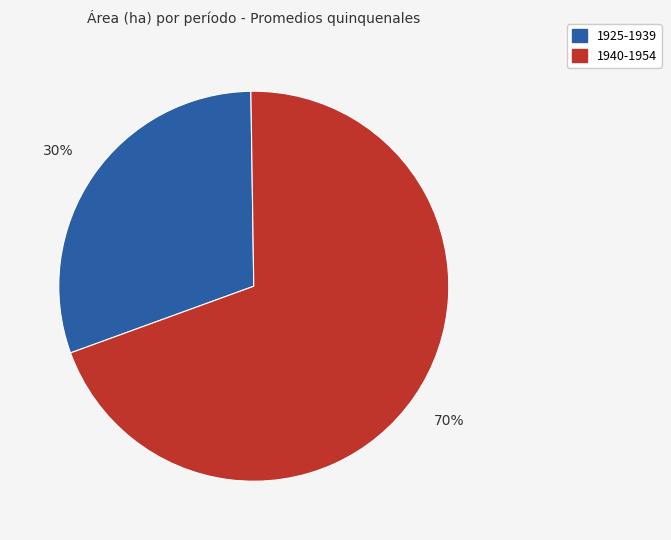

To the nearest percent, what is the average slice percentage?

50%